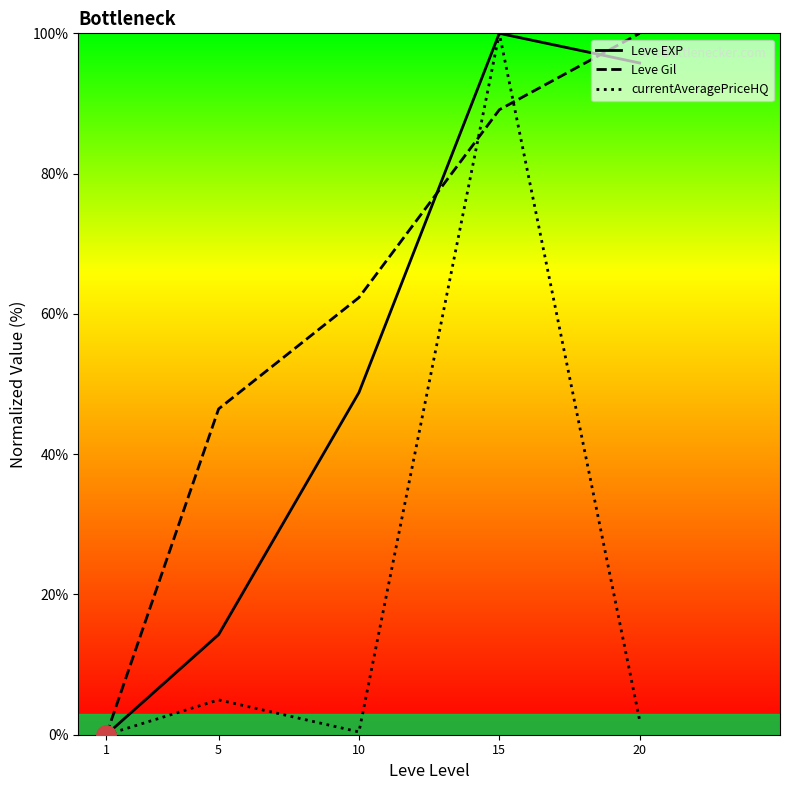

How many intersections are there between Leve Gil and currentAveragePriceHQ?

2